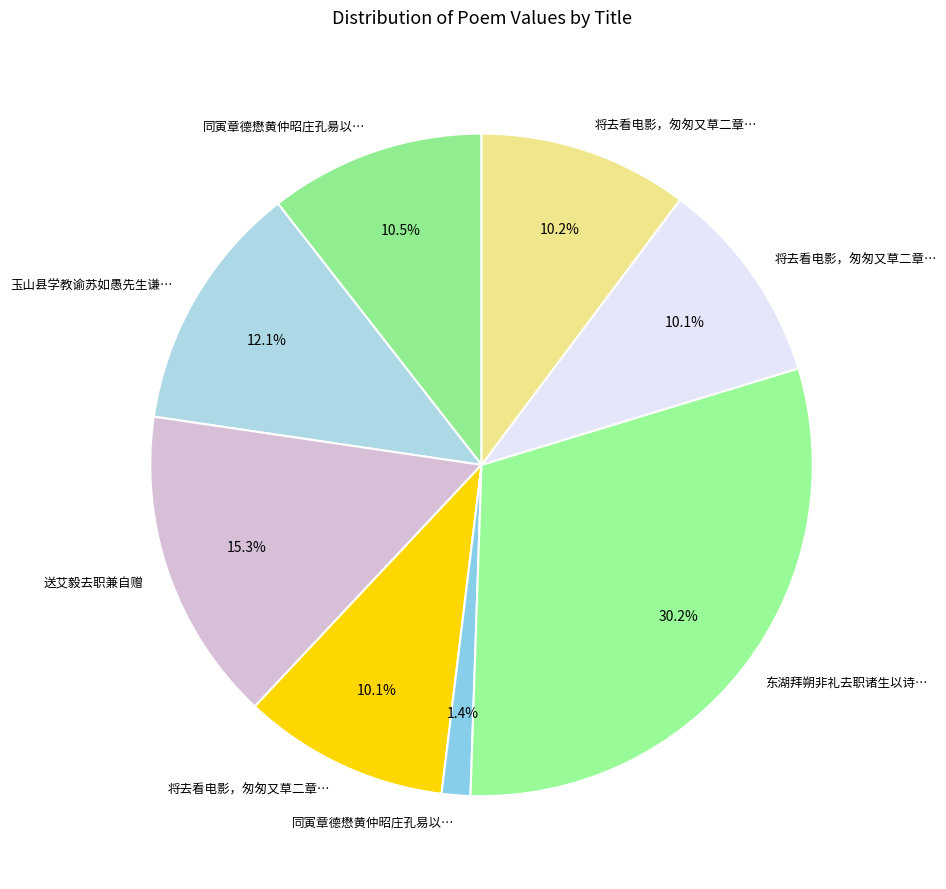

Which category has the smallest portion of the pie?

同寅章德懋黄仲昭庄孔易以言事去职为之太息